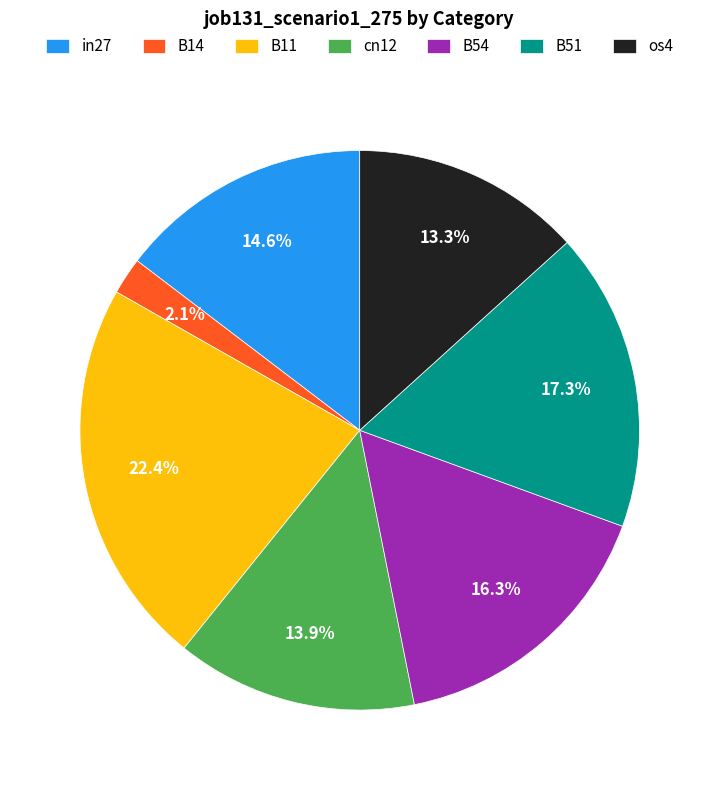

Rank the categories by value from highest to lowest.

B11, B51, B54, in27, cn12, os4, B14